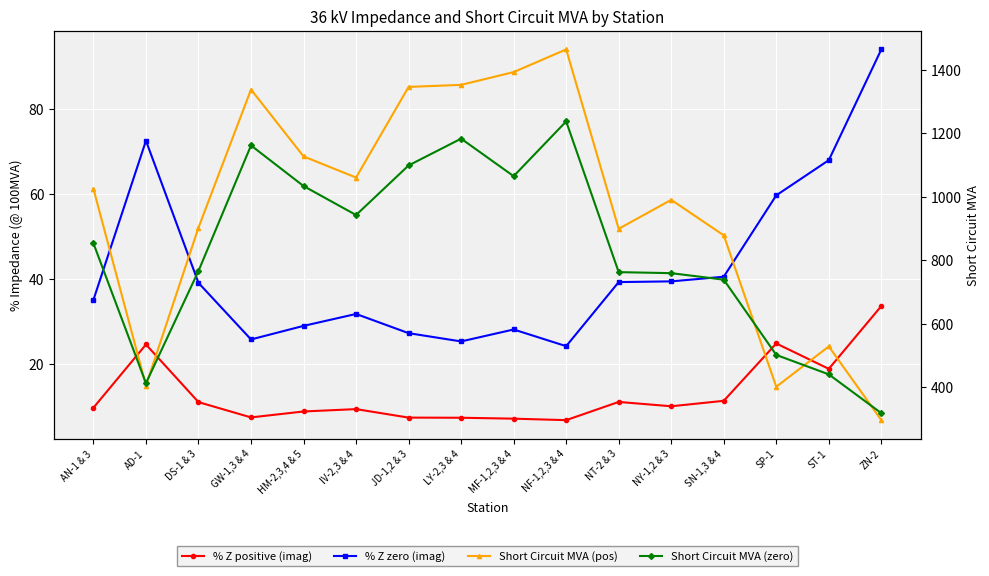

Is it true that Short Circuit MVA (pos) equals 990.5 at NY-1,2 & 3?

True